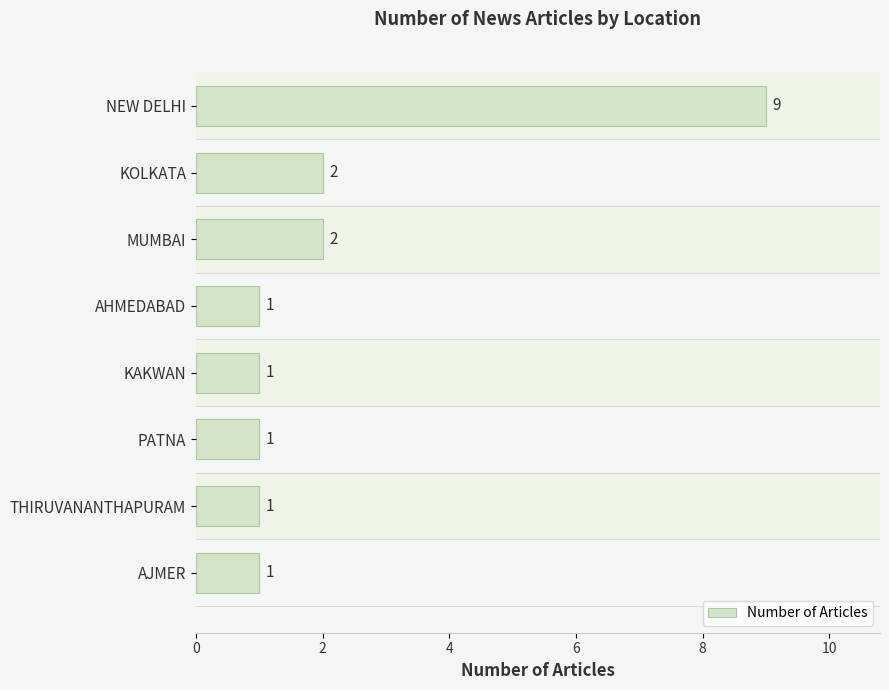

The value at KAKWAN is 1. True or false?

True